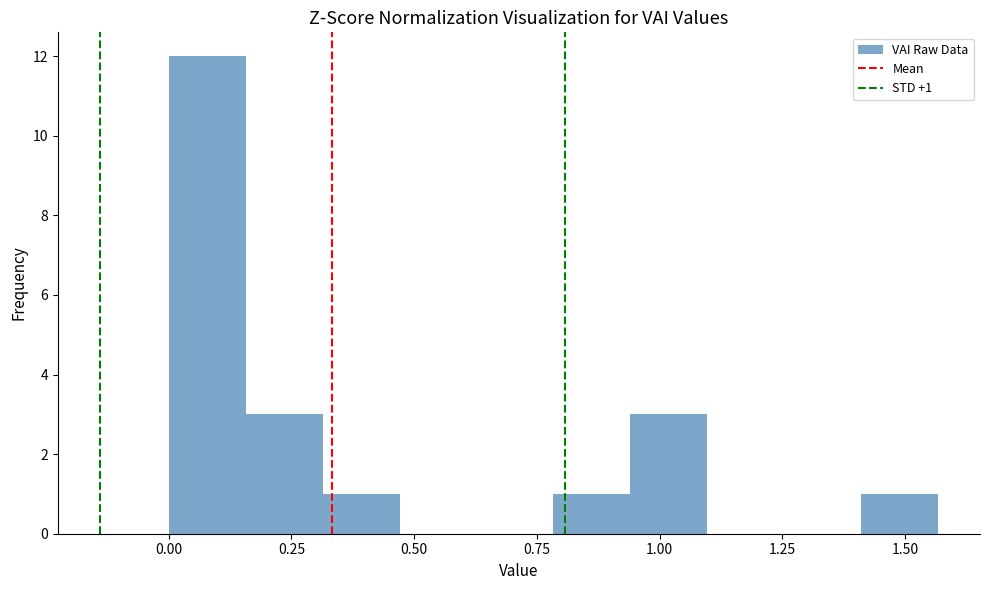

Read against the x-axis, roughly where is the centre of the tallest bar?

0.10